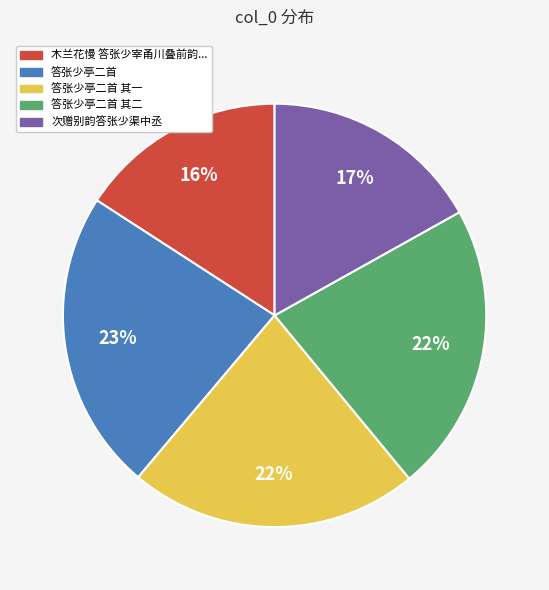

Count the number of slices in the pie.

5